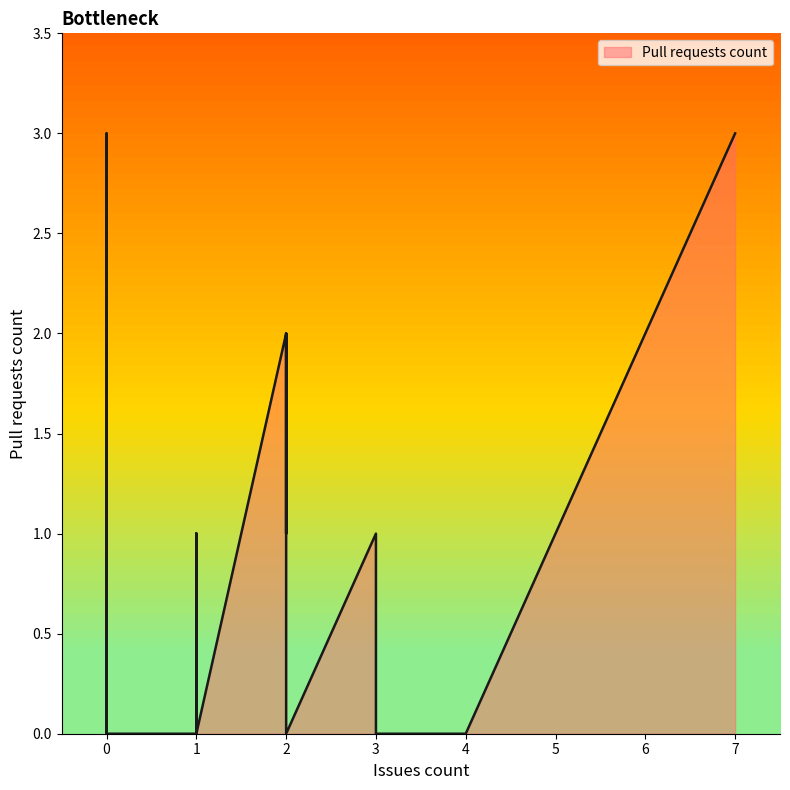

How many values are above zero?

15